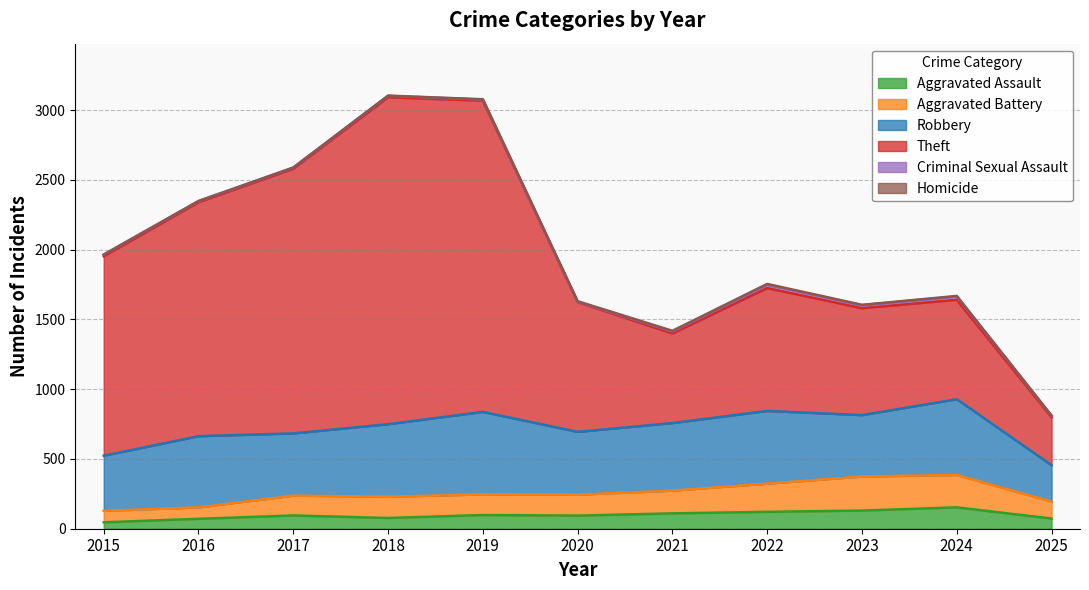

What is the maximum value for Aggravated Assault?

153